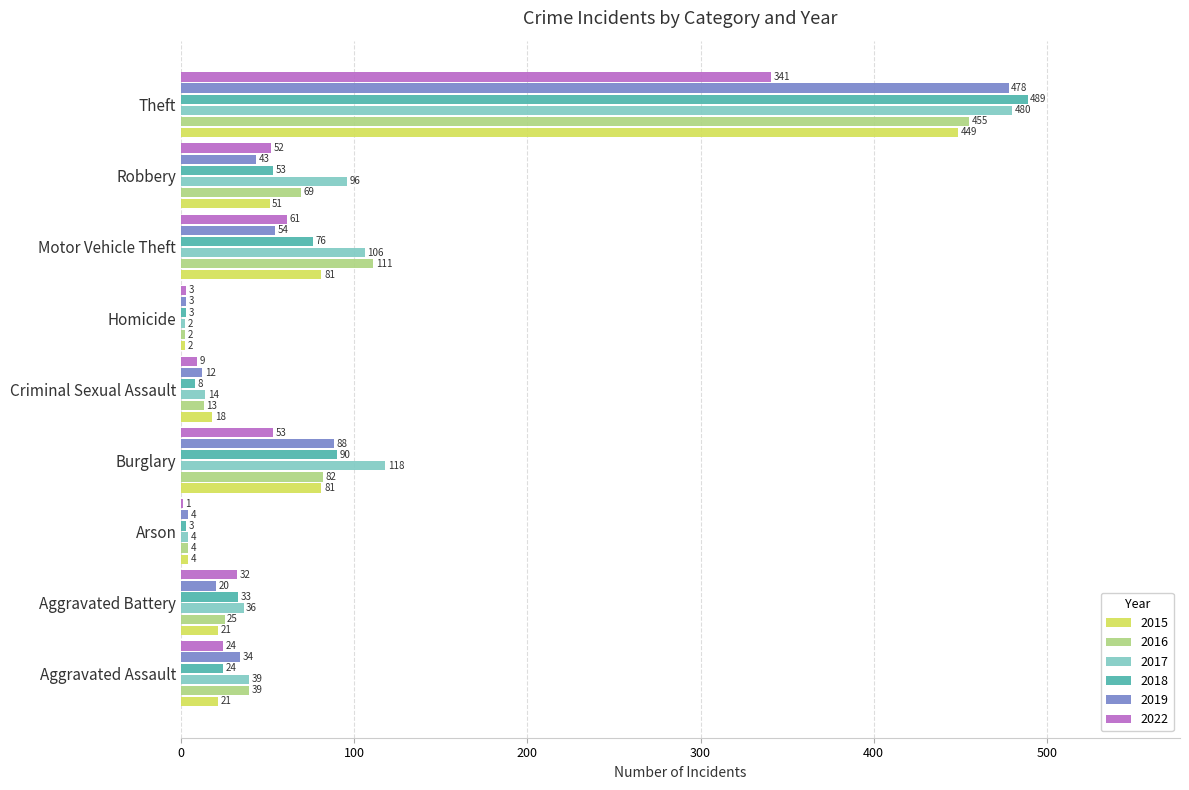

What is the sum of the 2018 values at Arson and Burglary?

93